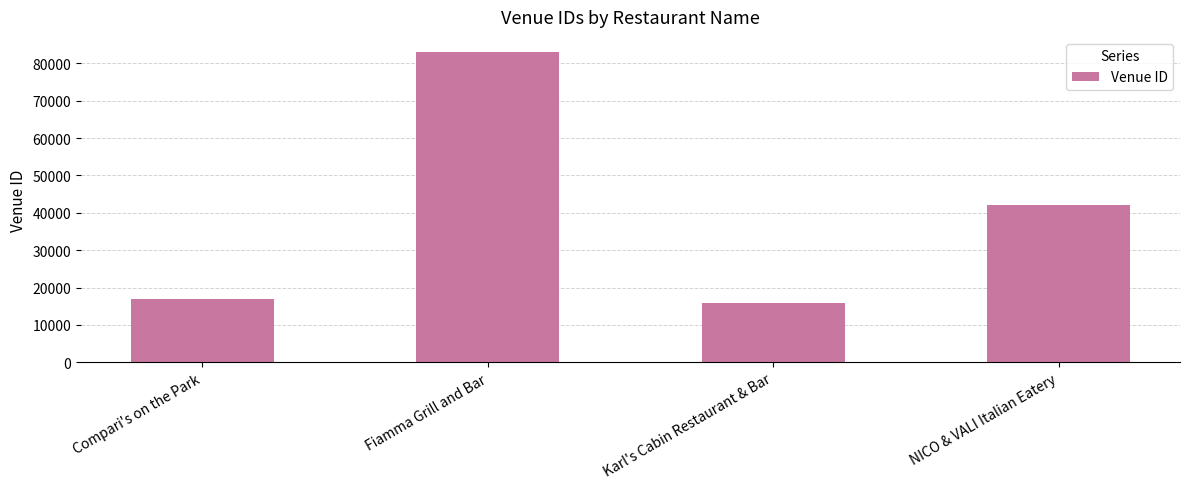

What is the change in value from Compari's on the Park to NICO & VALI Italian Eatery?

+24990